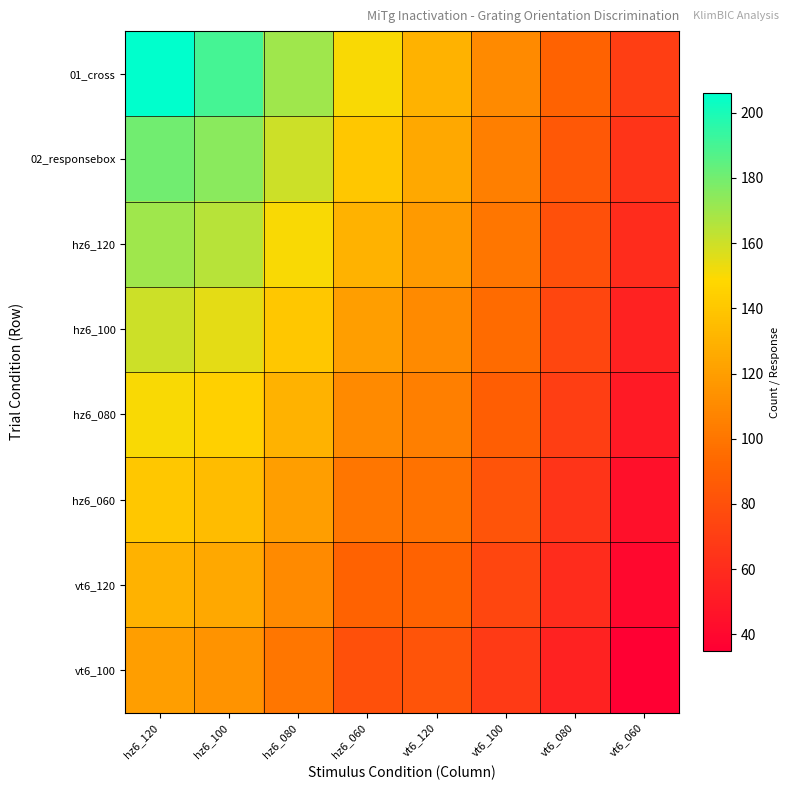

Reading right to left, extract all data points from this chart.

01_cross: vt6_060=70	vt6_080=90	vt6_100=110	vt6_120=130	hz6_060=150	hz6_080=170	hz6_100=190	hz6_120=206
02_responsebox: vt6_060=65	vt6_080=85	vt6_100=105	vt6_120=125	hz6_060=140	hz6_080=160	hz6_100=175	hz6_120=180
hz6_120: vt6_060=60	vt6_080=80	vt6_100=100	vt6_120=118	hz6_060=130	hz6_080=150	hz6_100=165	hz6_120=170
hz6_100: vt6_060=55	vt6_080=75	vt6_100=95	vt6_120=110	hz6_060=120	hz6_080=140	hz6_100=155	hz6_120=160
hz6_080: vt6_060=50	vt6_080=70	vt6_100=88	vt6_120=105	hz6_060=110	hz6_080=130	hz6_100=145	hz6_120=150
hz6_060: vt6_060=45	vt6_080=65	vt6_100=82	vt6_120=98	hz6_060=100	hz6_080=120	hz6_100=135	hz6_120=140
vt6_120: vt6_060=40	vt6_080=60	vt6_100=75	vt6_120=90	hz6_060=90	hz6_080=110	hz6_100=125	hz6_120=130
vt6_100: vt6_060=35	vt6_080=55	vt6_100=68	vt6_120=82	hz6_060=80	hz6_080=100	hz6_100=115	hz6_120=120